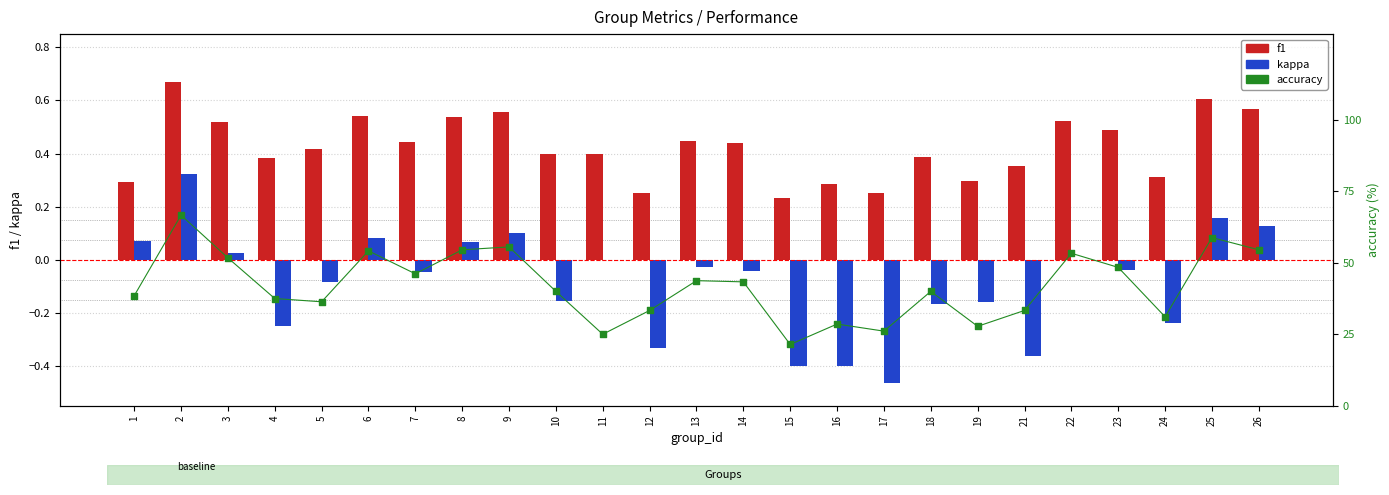

Which series has the largest total across all categories?

accuracy